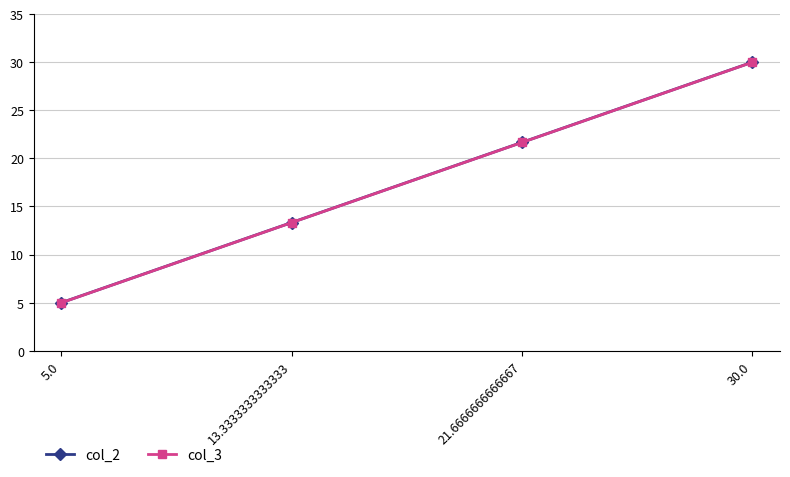

True or false: col_2 has more than 0 interior local peaks.

False